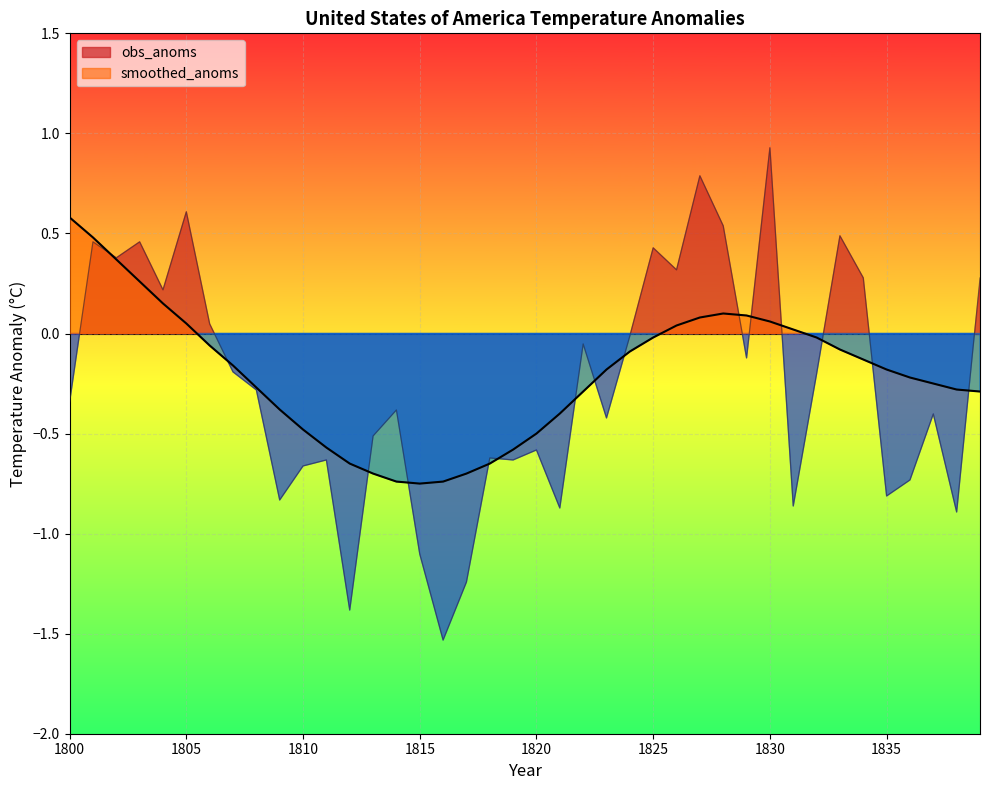

Read the smoothed_anoms value at 1807.

-0.2